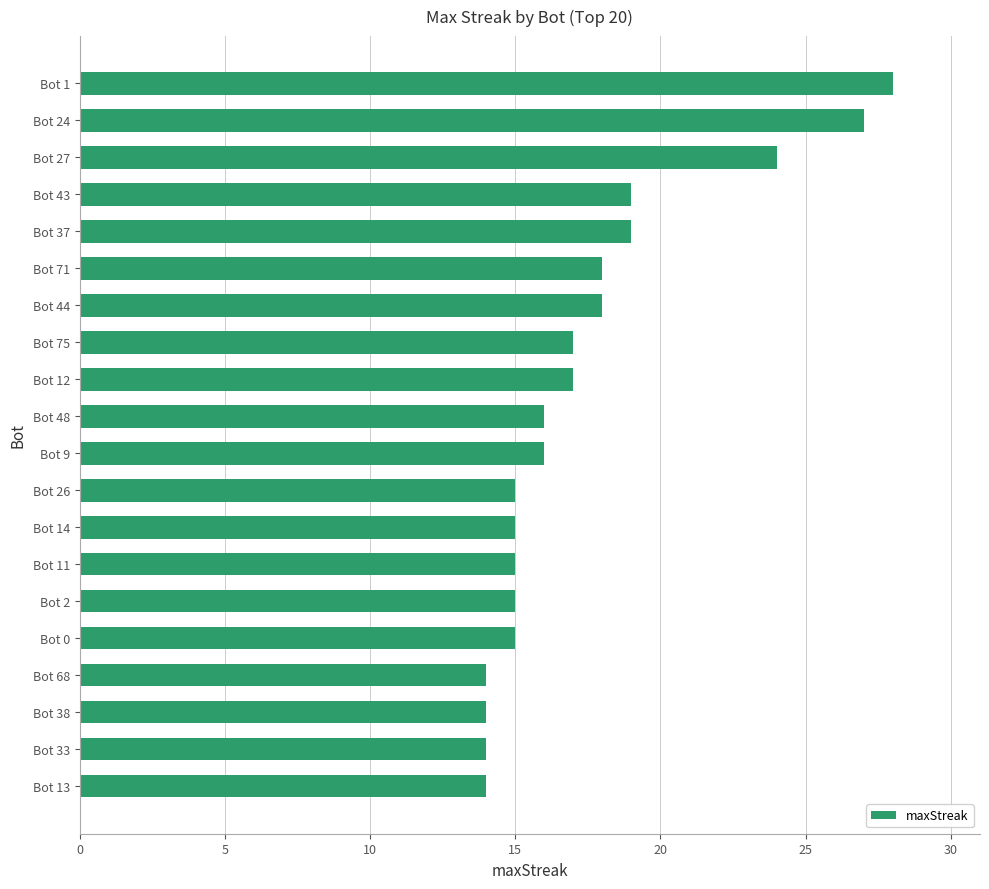

How many categories are shown in the chart?

20